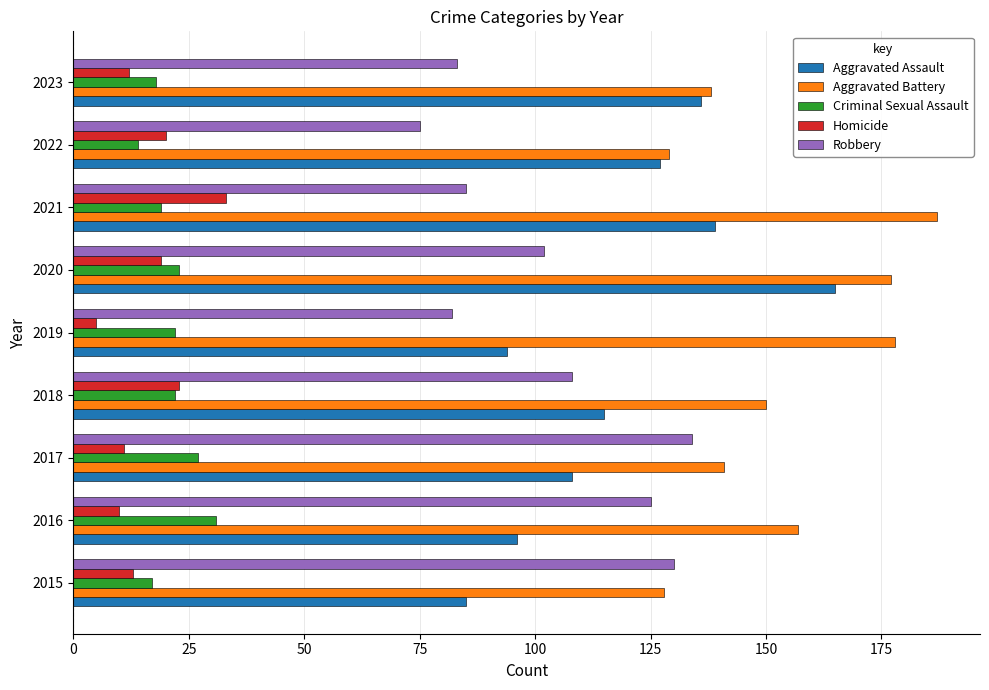

What value does the Criminal Sexual Assault series have at 2019?

22